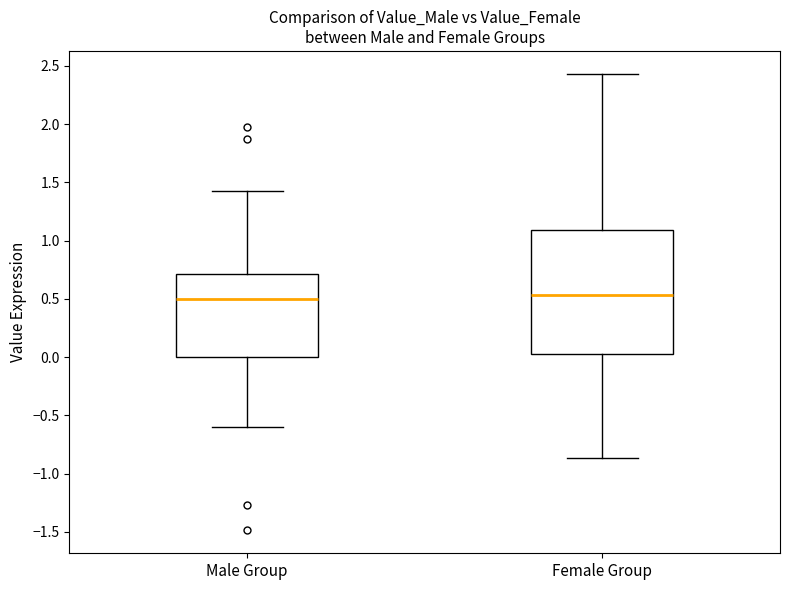

Which box is the tallest, from its lower edge to its upper edge?

Female Group